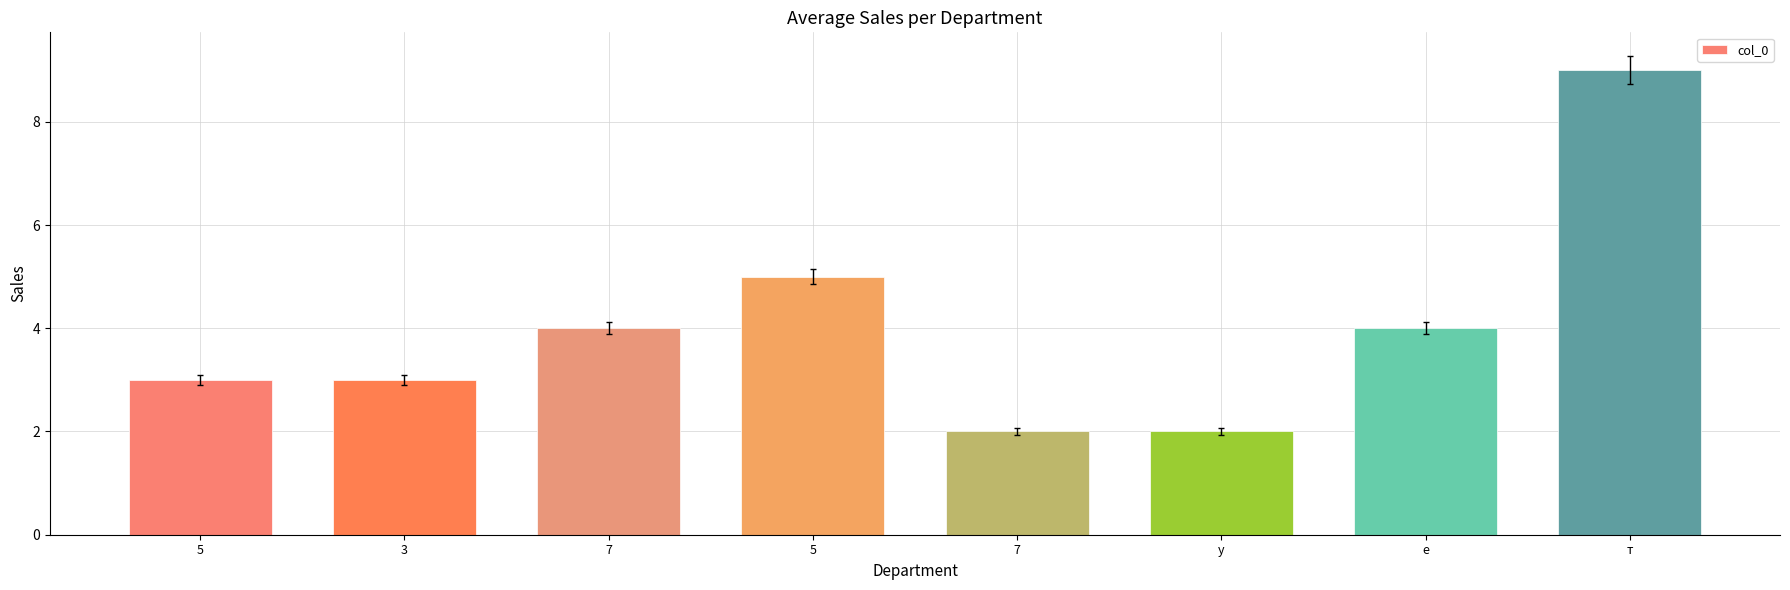

Rank the categories by value from highest to lowest.

т, 5, 7, е, 5, 3, 7, у